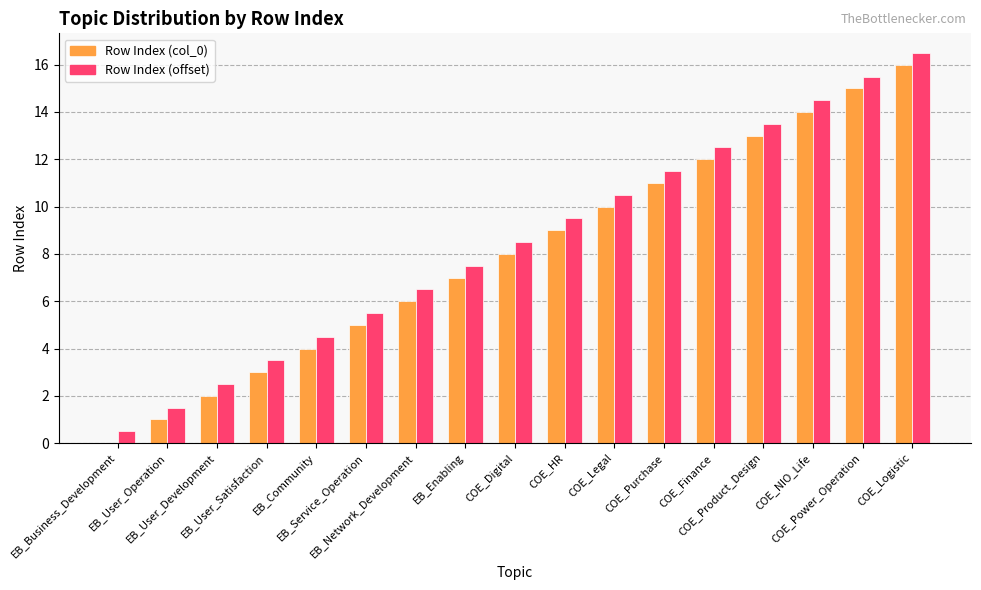

Is the value of Row Index (col_0) at COE_Digital greater than the value of Row Index (offset) at COE_Product_Design?

No